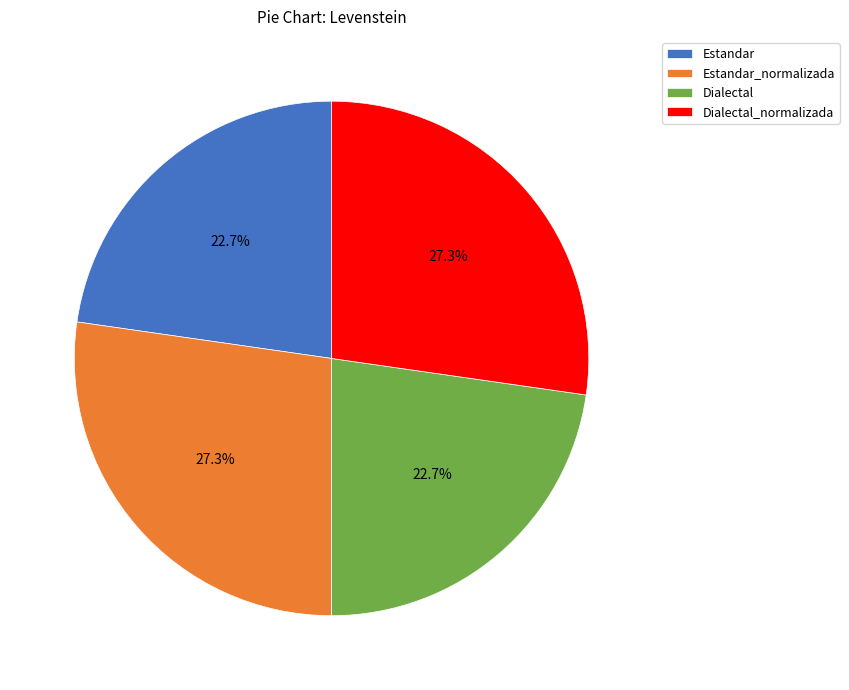

True or false: Dialectal accounts for 23% of the total.

True